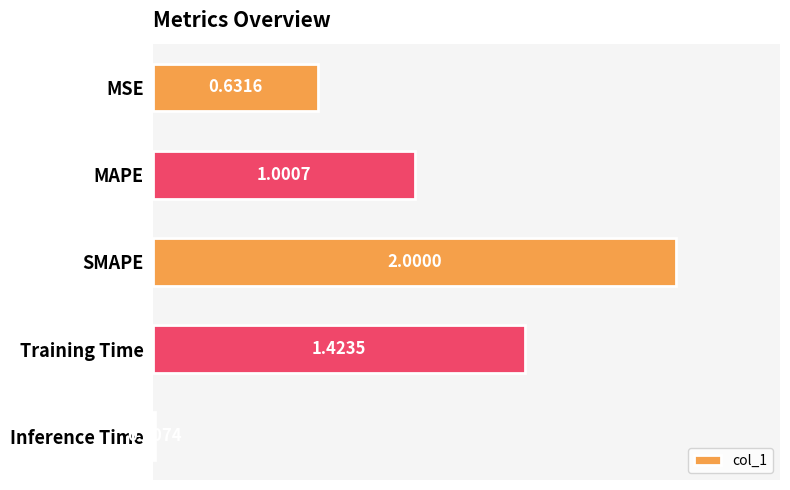

What is the greatest value displayed?

2.0